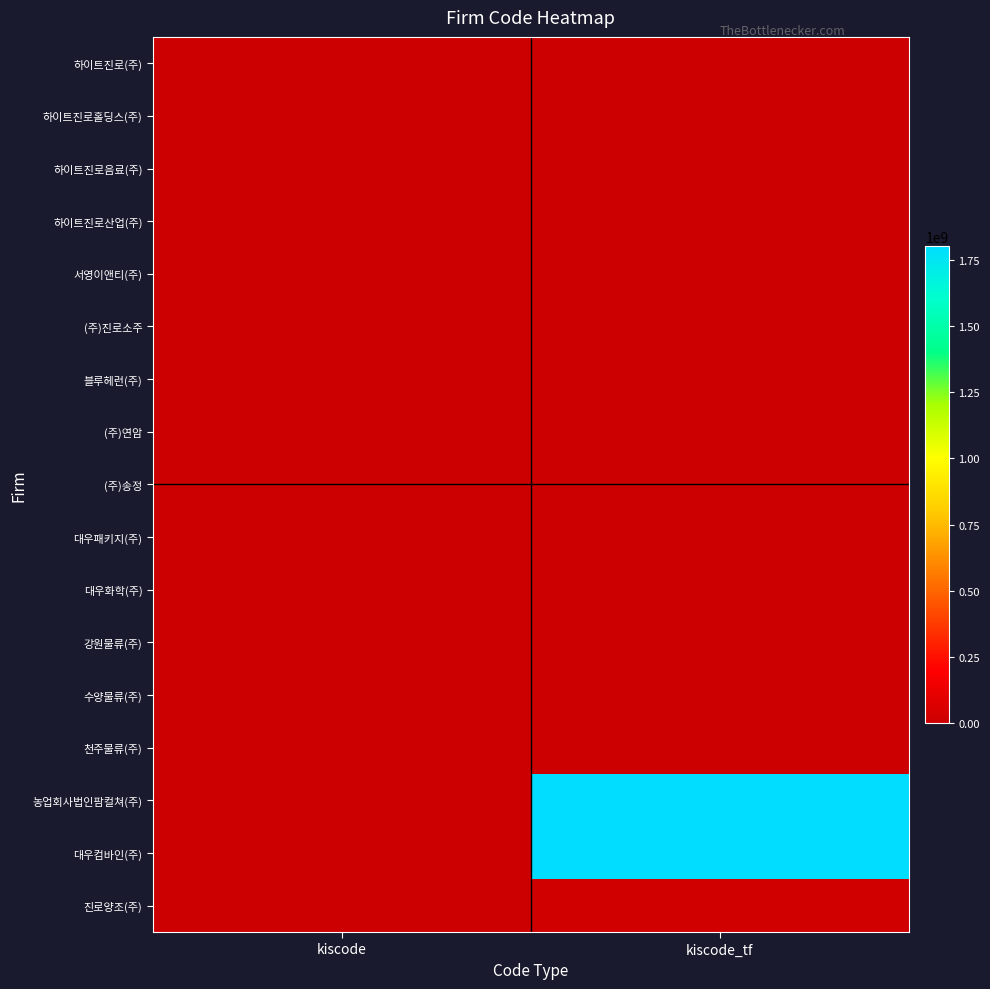

Reading left to right, transcribe all the data shown in this chart.

하이트진로(주): kiscode=310581	kiscode_tf=310581
하이트진로홀딩스(주): kiscode=310433	kiscode_tf=310433
하이트진로음료(주): kiscode=383869	kiscode_tf=383869
하이트진로산업(주): kiscode=360031	kiscode_tf=360031
서영이앤티(주): kiscode=157182	kiscode_tf=157182
(주)진로소주: kiscode=87088	kiscode_tf=87088
블루헤런(주): kiscode=98601	kiscode_tf=98601
(주)연암: kiscode=99081	kiscode_tf=99081
(주)송정: kiscode=390555	kiscode_tf=390555
대우패키지(주): kiscode=375826	kiscode_tf=375826
대우화학(주): kiscode=697501	kiscode_tf=697501
강원물류(주): kiscode=372651	kiscode_tf=372651
수양물류(주): kiscode=372680	kiscode_tf=372680
천주물류(주): kiscode=372662	kiscode_tf=372662
농업회사법인팜컬쳐(주): kiscode=0	kiscode_tf=1802305969
대우컴바인(주): kiscode=0	kiscode_tf=1802607644
진로양조(주): kiscode=0	kiscode_tf=18027733